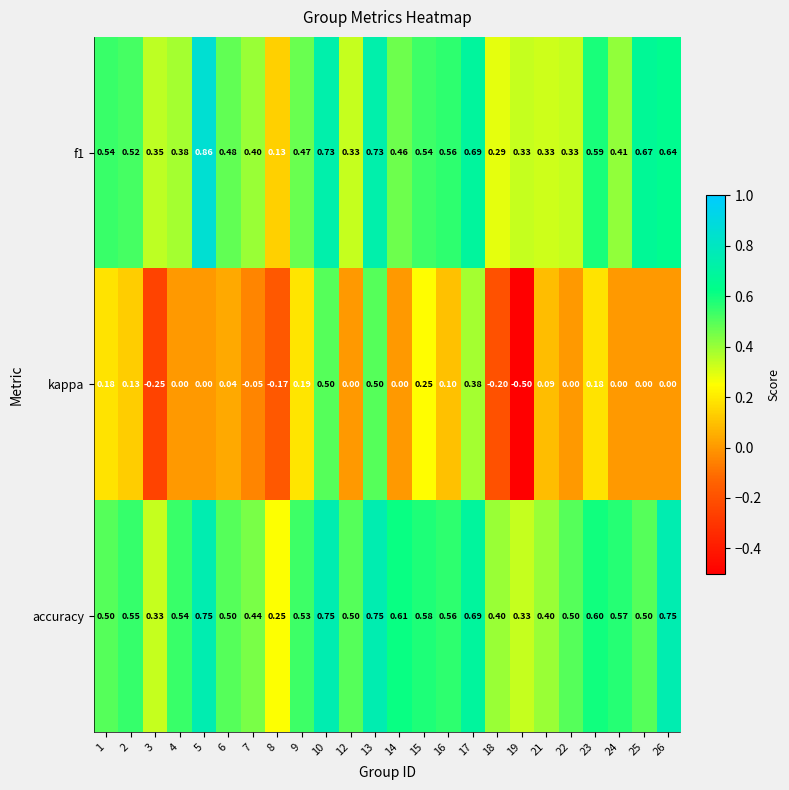

Which series has the largest range (max minus min)?

kappa